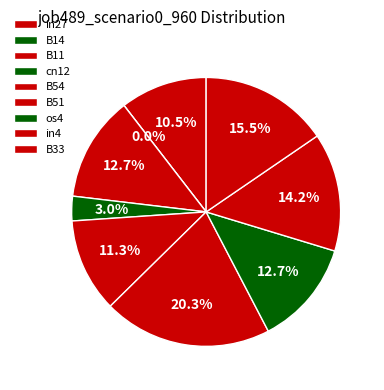

How much of the chart is everything except B11?

87.3%